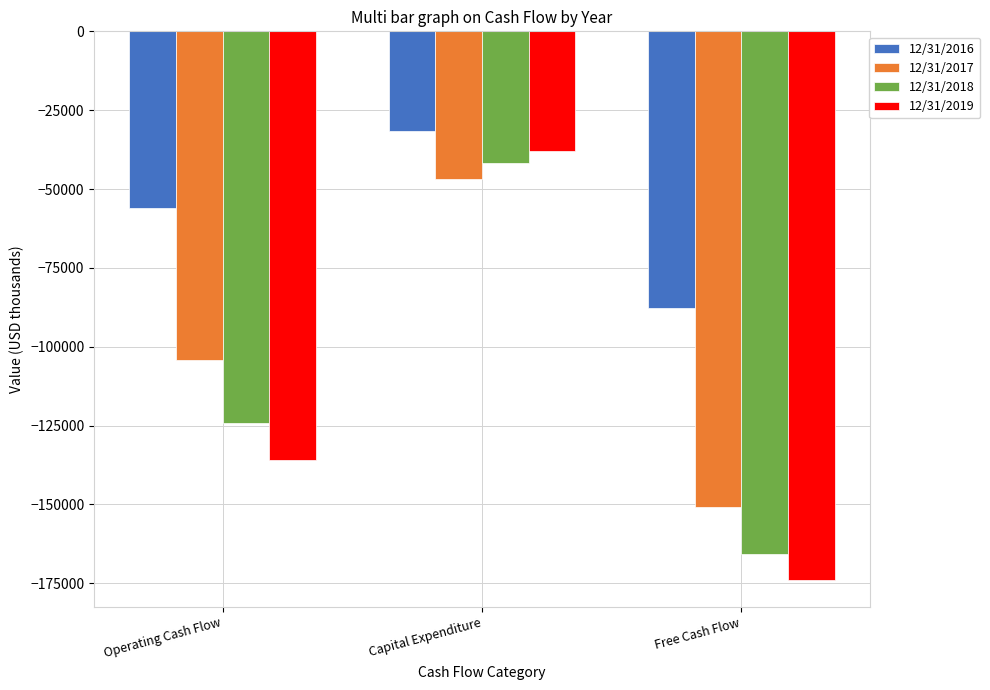

At Operating Cash Flow, list the series in order from largest to smallest.

12/31/2016, 12/31/2017, 12/31/2018, 12/31/2019